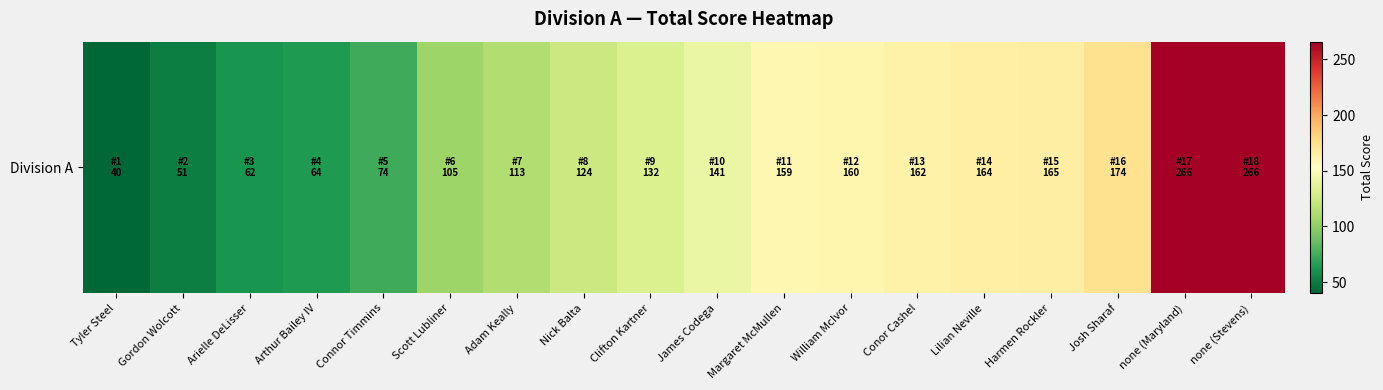

Reading left to right, list all the values displayed in this chart.

40	51	62	64	74	105	113	124	132	141	159	160	162	164	165	174	266	266